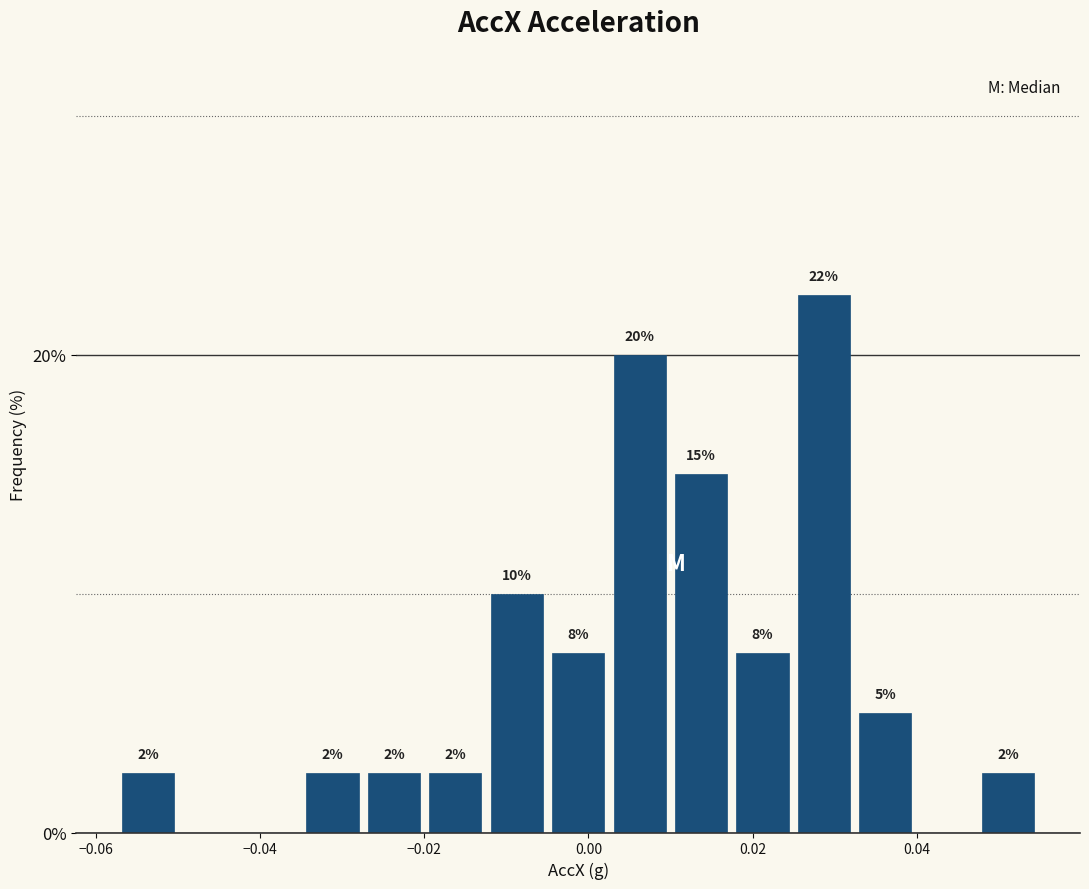

Around what value on the x-axis is the tallest bar? Give the approximate position of its centre, as read against the axis.

0.028